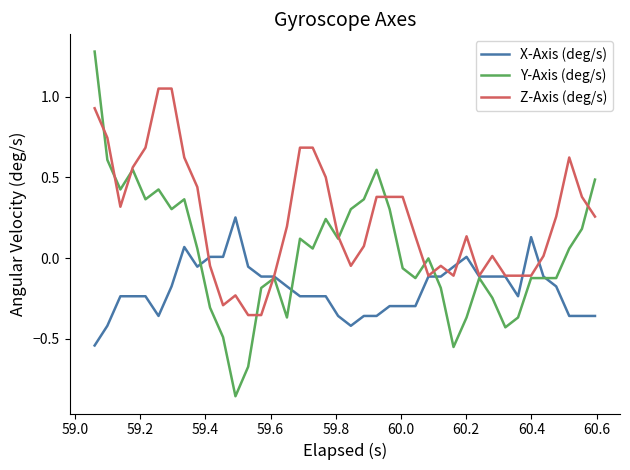

List the series in order of their peak value, lowest first.

X-Axis (deg/s), Z-Axis (deg/s), Y-Axis (deg/s)